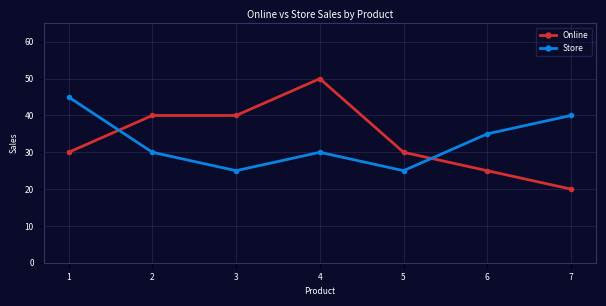

Count the Online values in the range 25 to 40.

5